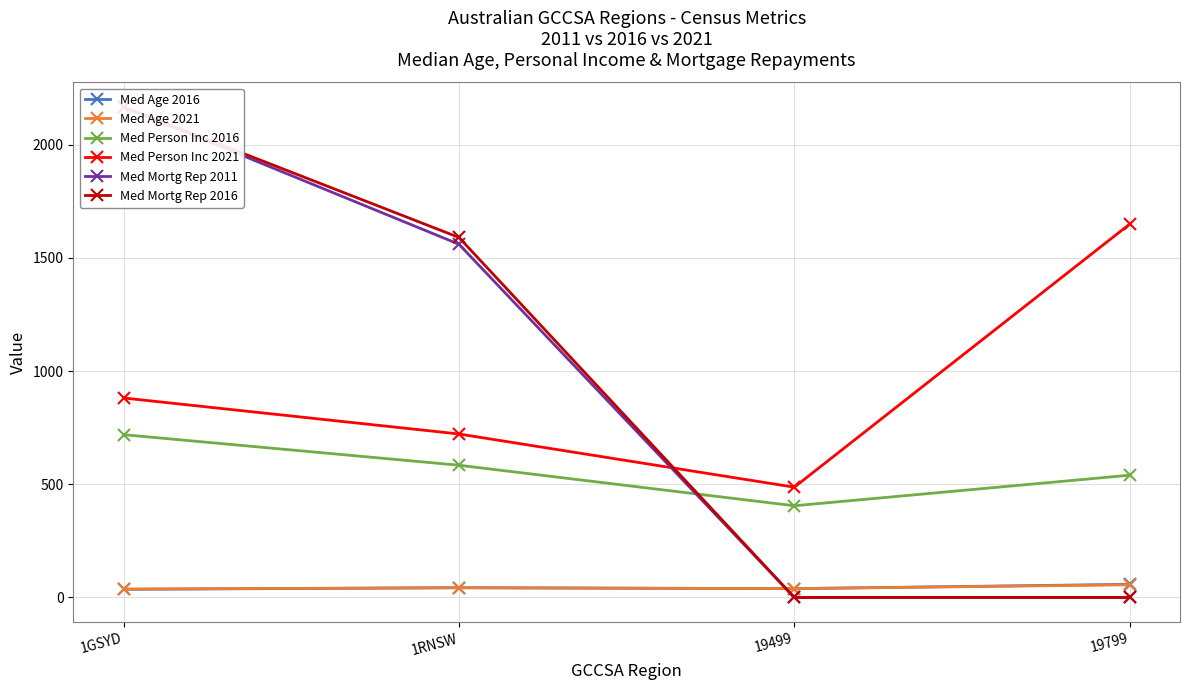

Which category has the highest value in the Med Person Inc 2021 series?

19799